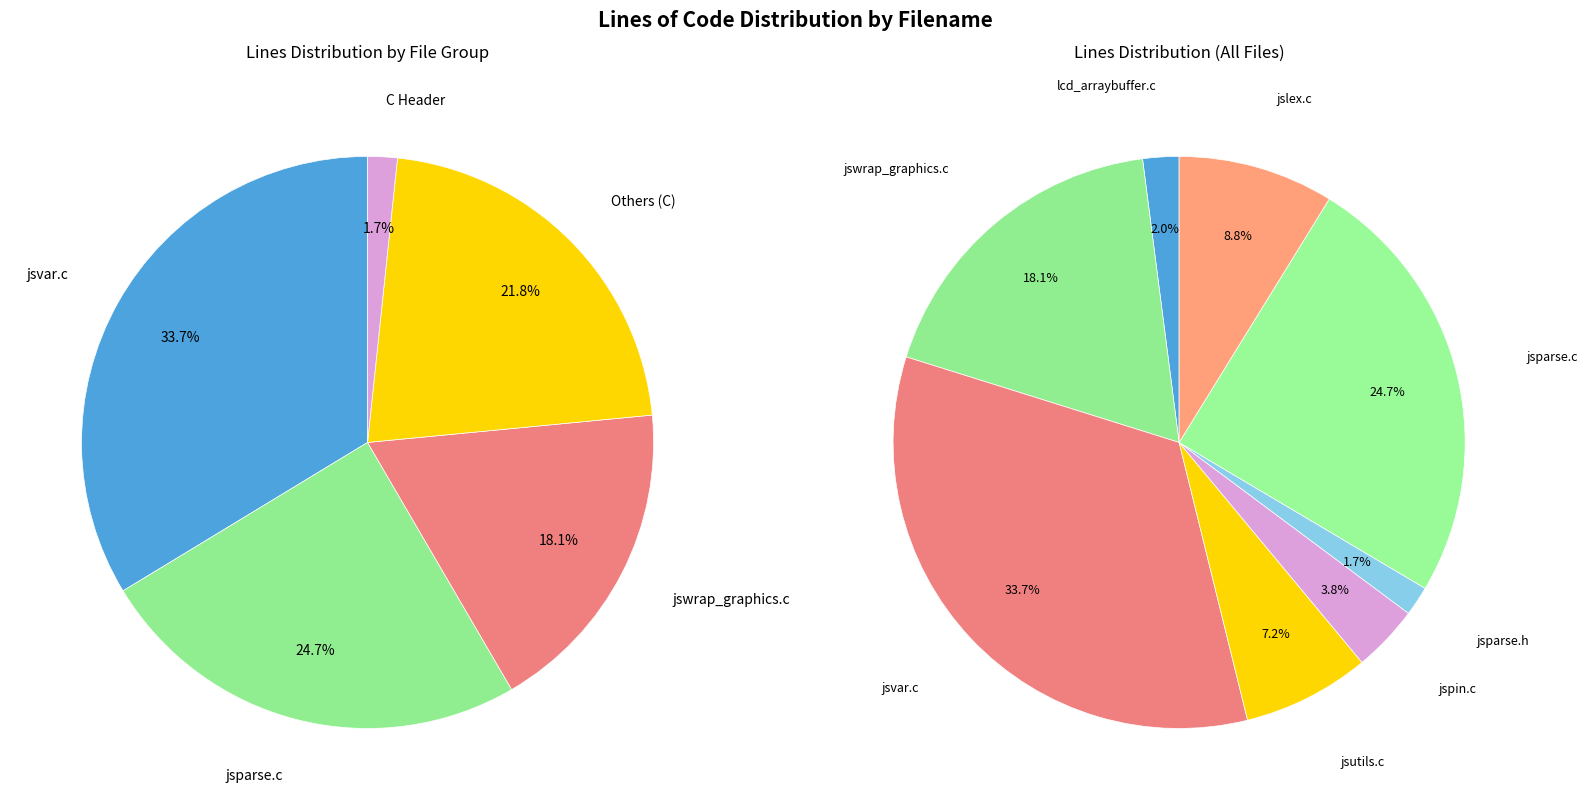

Which category has the smallest portion of the pie?

jsparse.h